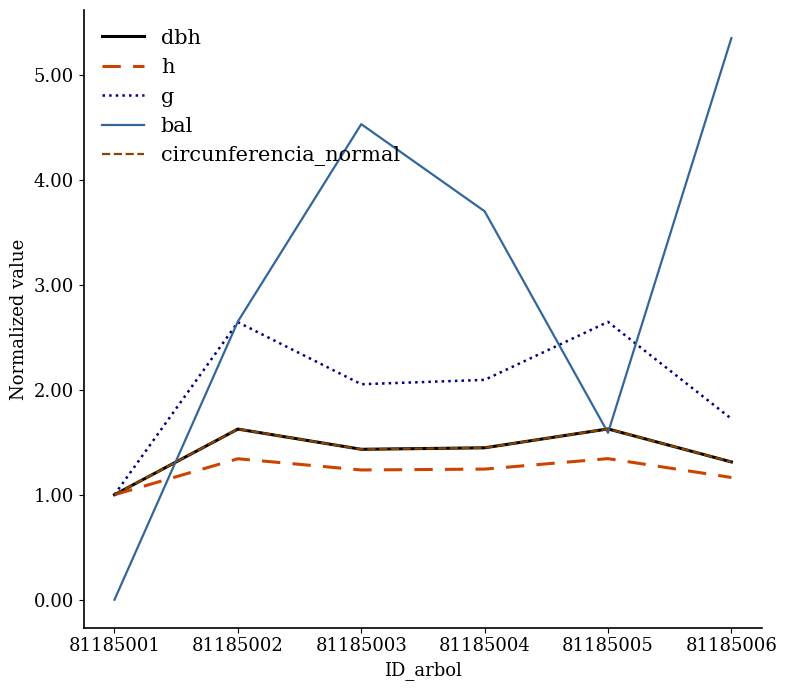

What is the highest value of the h series?

1.3